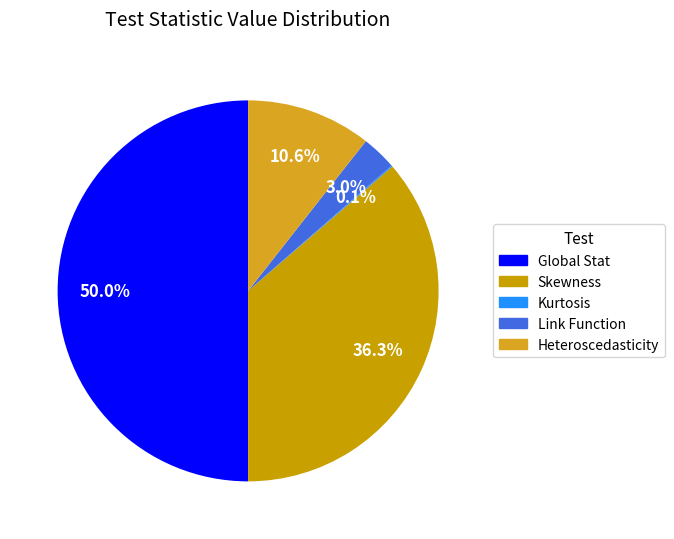

To the nearest percent, what is the difference between the largest and smallest slice percentages?

50%